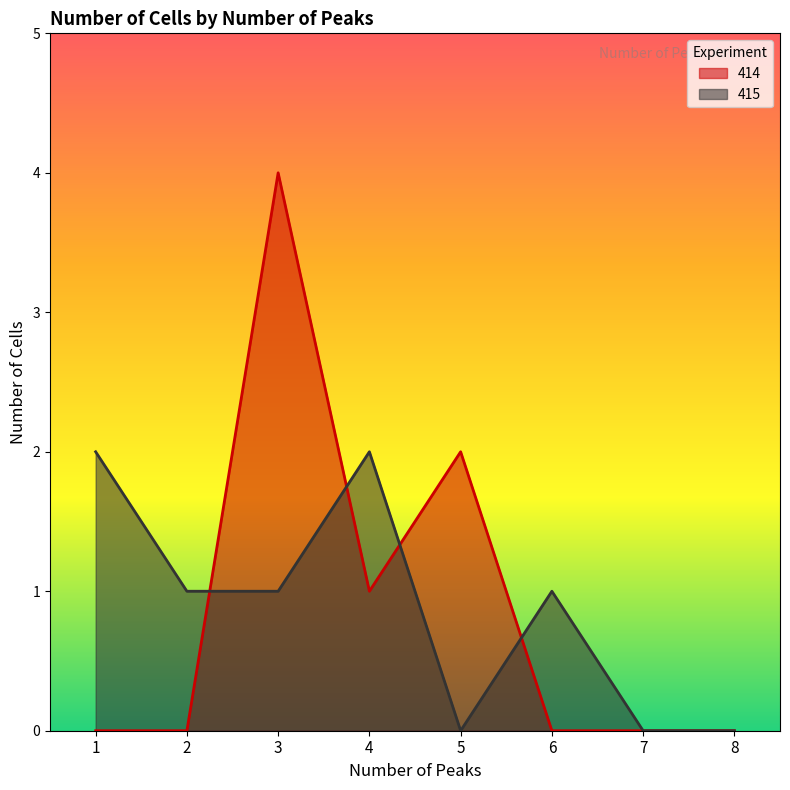

Where do 415 and 414 first cross each other?

2 and 3